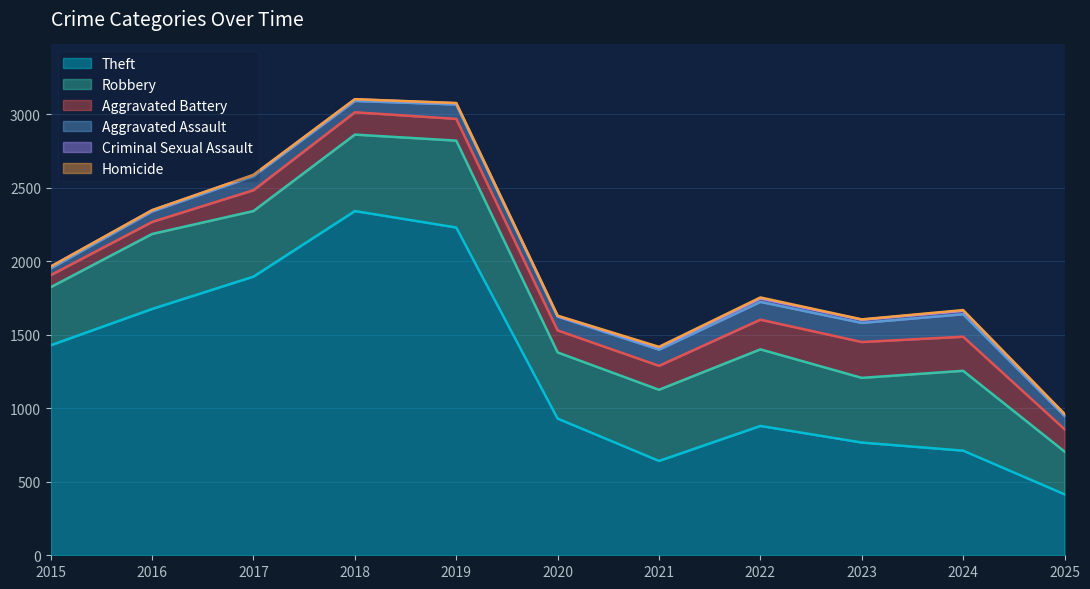

Is it true that Robbery equals 430 at 2025?

False